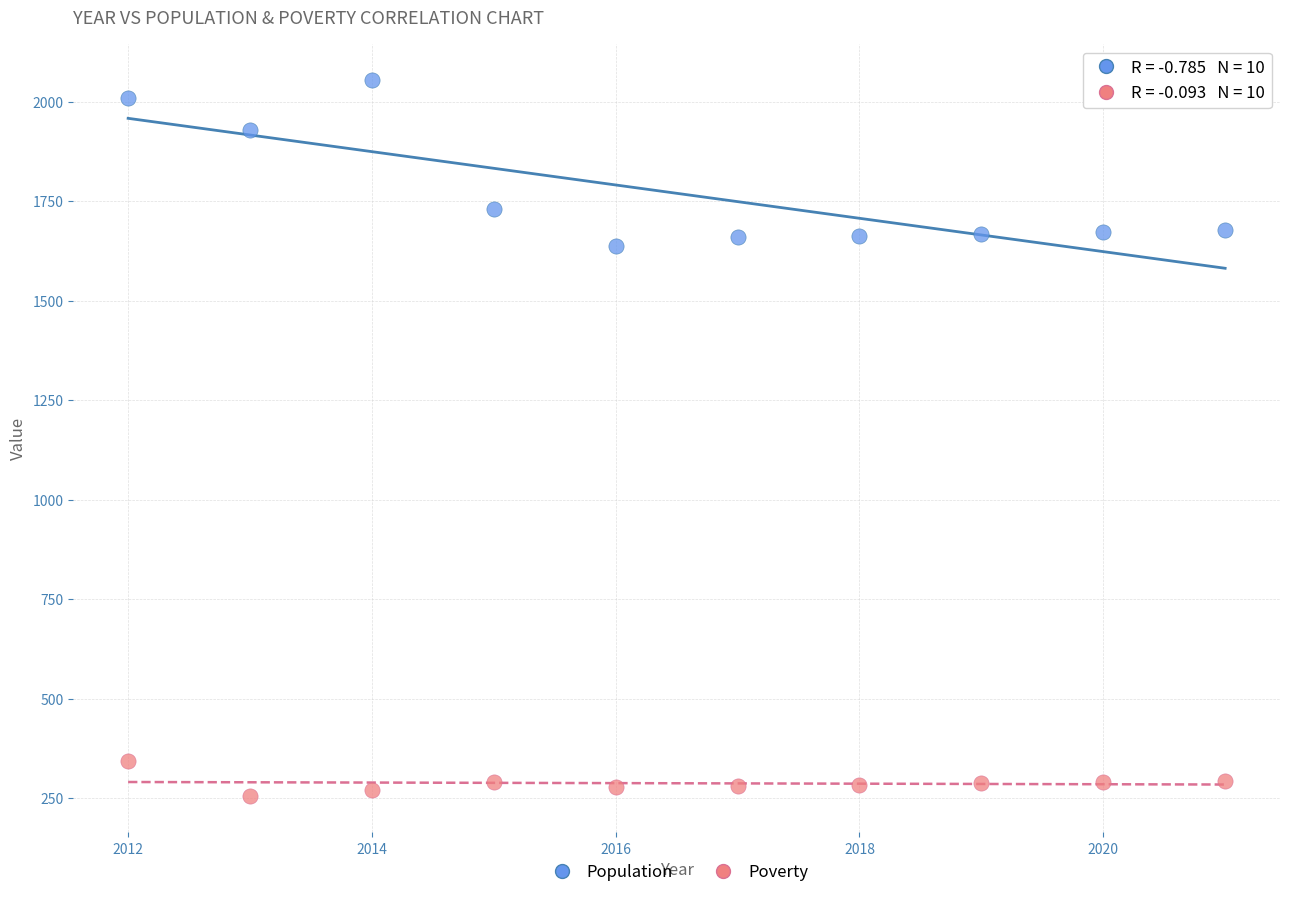

What are all the series names shown in the legend?

Population, Poverty